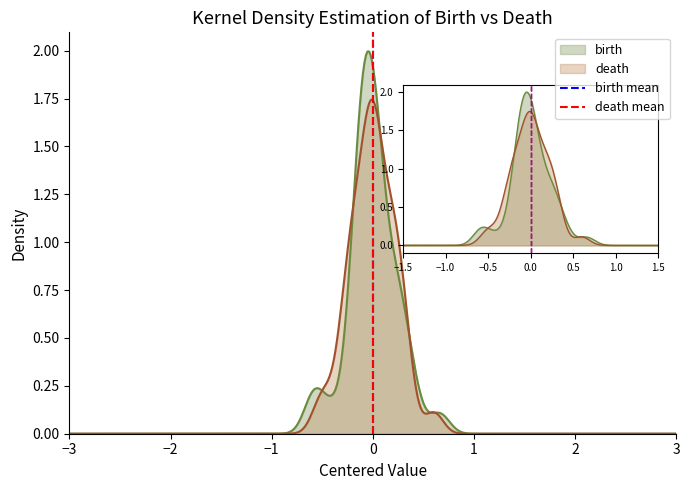

What is the value of the death mean point at the 2nd from the left?

1